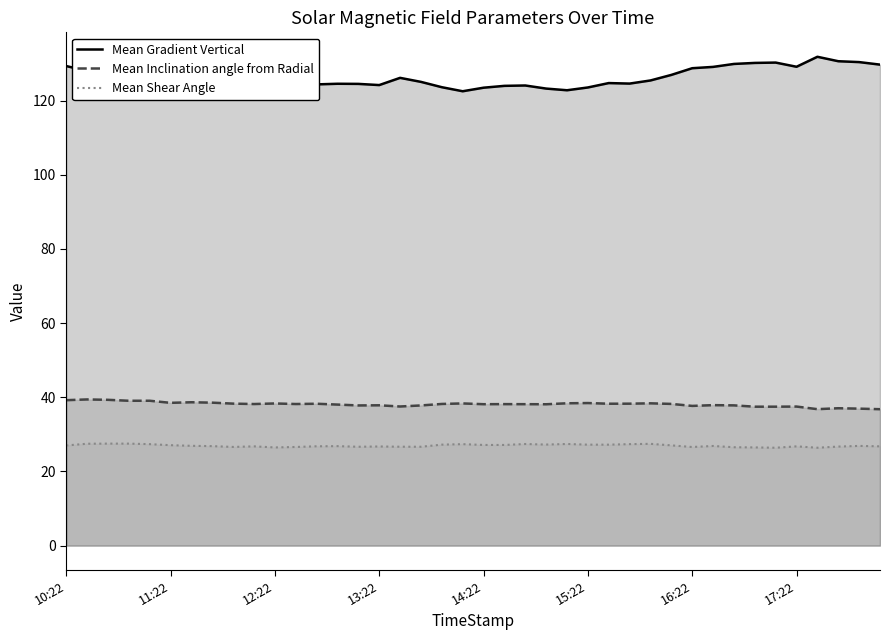

What is the difference between the maximum and second lowest values in the Mean Shear Angle series?

1.1